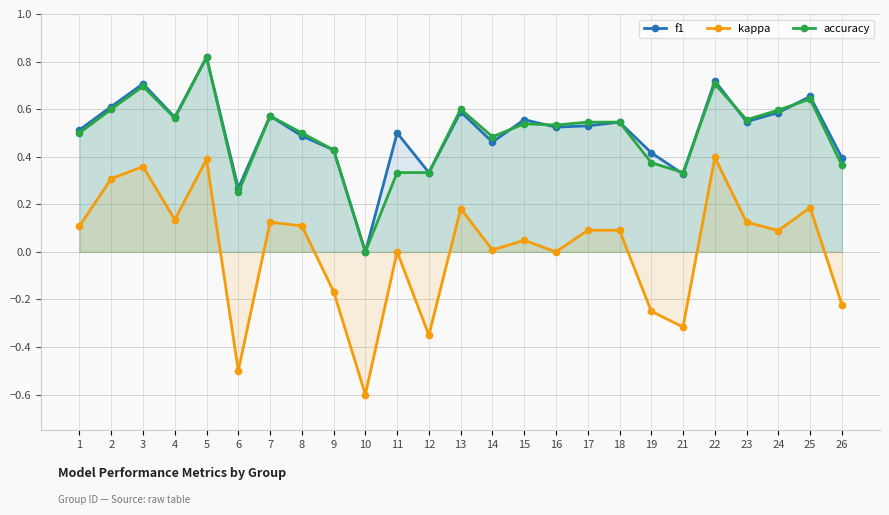

Reading right to left, what are all the values shown in this chart?

f1: 26=0.4	25=0.7	24=0.6	23=0.5	22=0.7	21=0.3	19=0.4	18=0.5	17=0.5	16=0.5	15=0.6	14=0.5	13=0.6	12=0.3	11=0.5	10=0.0	9=0.4	8=0.5	7=0.6	6=0.3	5=0.8	4=0.6	3=0.7	2=0.6	1=0.5
kappa: 26=-0.2	25=0.2	24=0.1	23=0.1	22=0.4	21=-0.3	19=-0.2	18=0.1	17=0.1	16=0.0	15=0.0	14=0.0	13=0.2	12=-0.3	11=0.0	10=-0.6	9=-0.2	8=0.1	7=0.1	6=-0.5	5=0.4	4=0.1	3=0.4	2=0.3	1=0.1
accuracy: 26=0.4	25=0.6	24=0.6	23=0.6	22=0.7	21=0.3	19=0.4	18=0.5	17=0.5	16=0.5	15=0.5	14=0.5	13=0.6	12=0.3	11=0.3	10=0.0	9=0.4	8=0.5	7=0.6	6=0.2	5=0.8	4=0.6	3=0.7	2=0.6	1=0.5